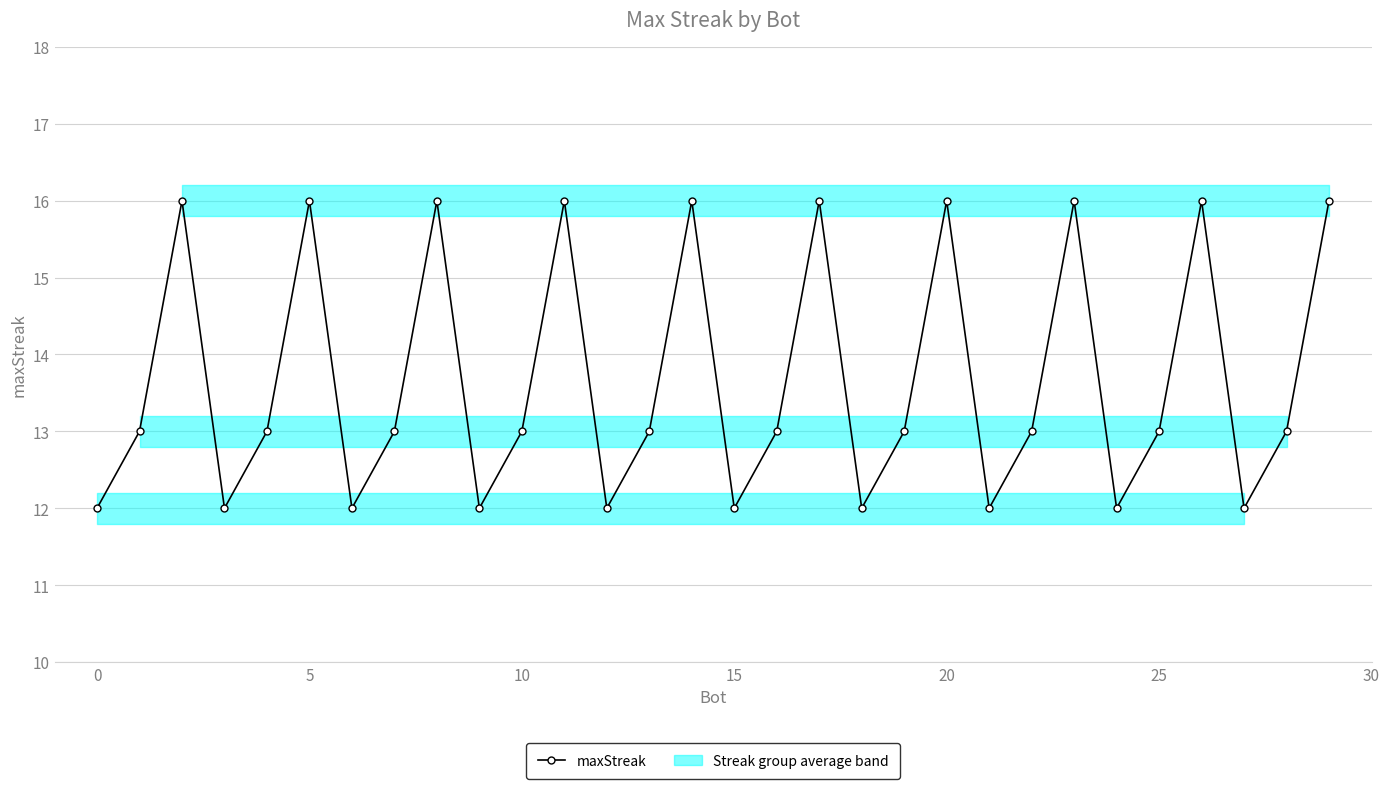

Count the values in the range 12 to 16.

30